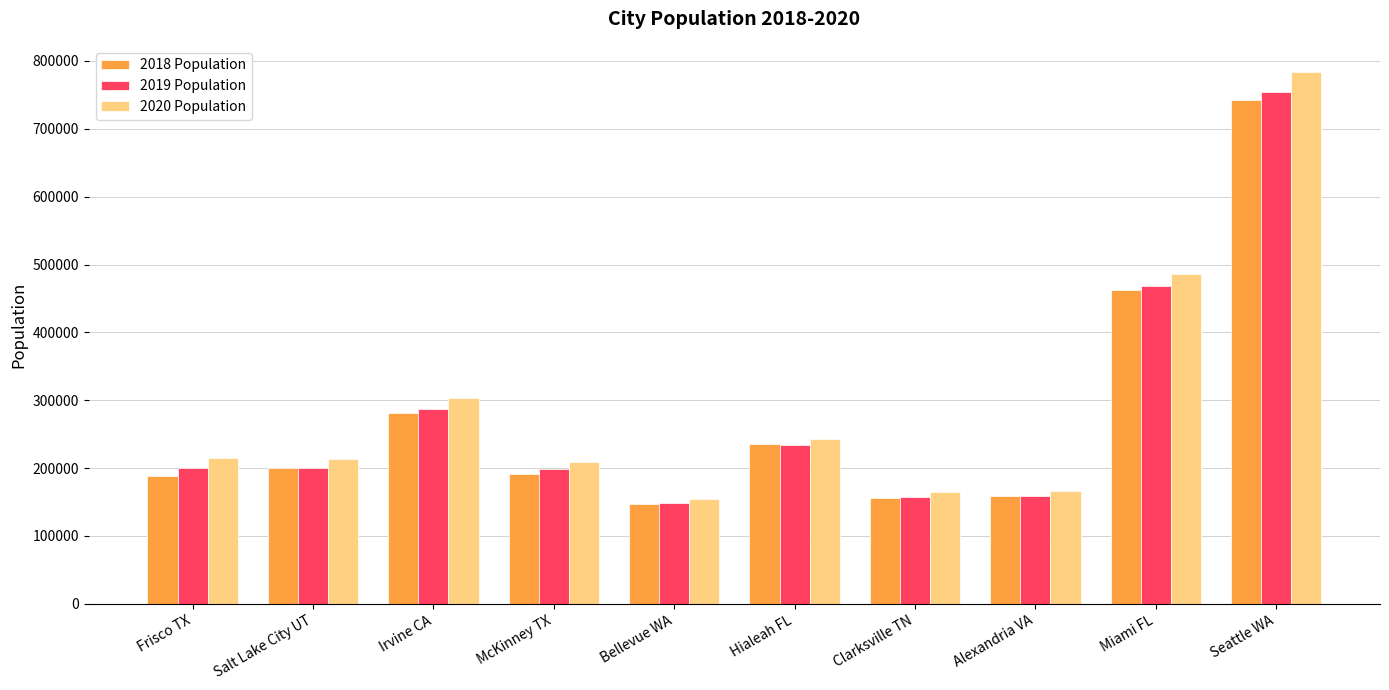

Which label corresponds to the largest value in the chart?

Seattle WA